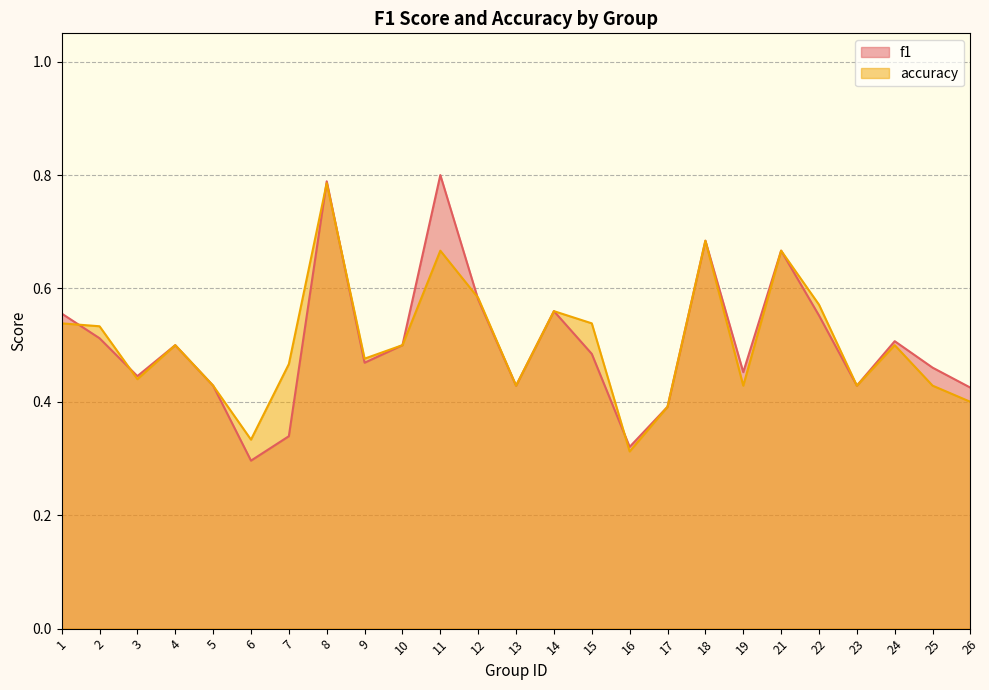

Reading right to left, list all the values displayed in this chart.

f1: 0.4	0.5	0.5	0.4	0.6	0.7	0.5	0.7	0.4	0.3	0.5	0.6	0.4	0.6	0.8	0.5	0.5	0.8	0.3	0.3	0.4	0.5	0.4	0.5	0.6
accuracy: 0.4	0.4	0.5	0.4	0.6	0.7	0.4	0.7	0.4	0.3	0.5	0.6	0.4	0.6	0.7	0.5	0.5	0.8	0.5	0.3	0.4	0.5	0.4	0.5	0.5